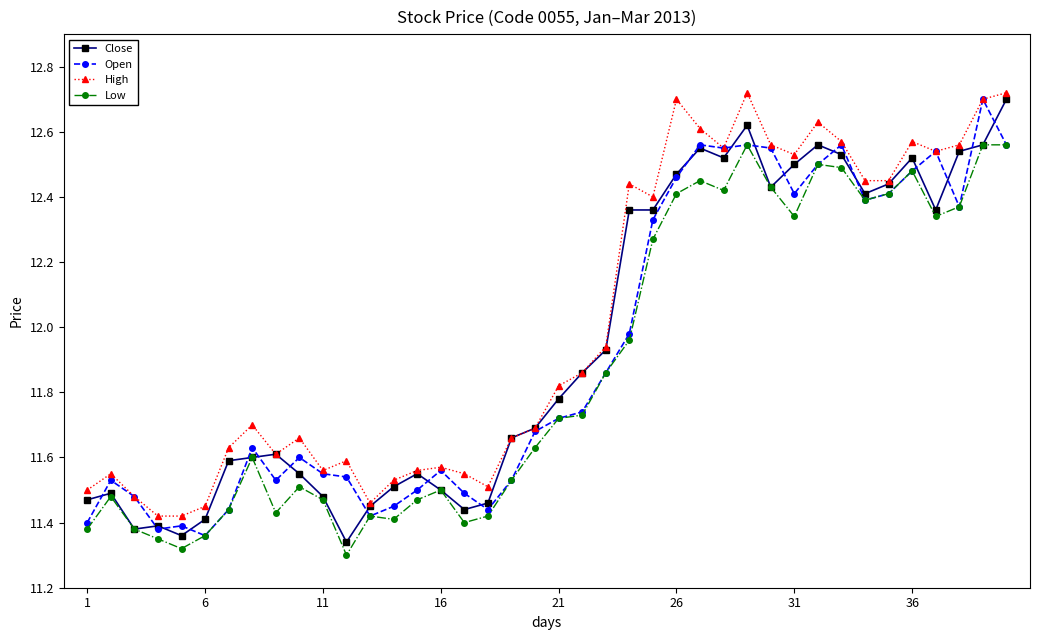

At how many categories does at least one series exceed 11?

40